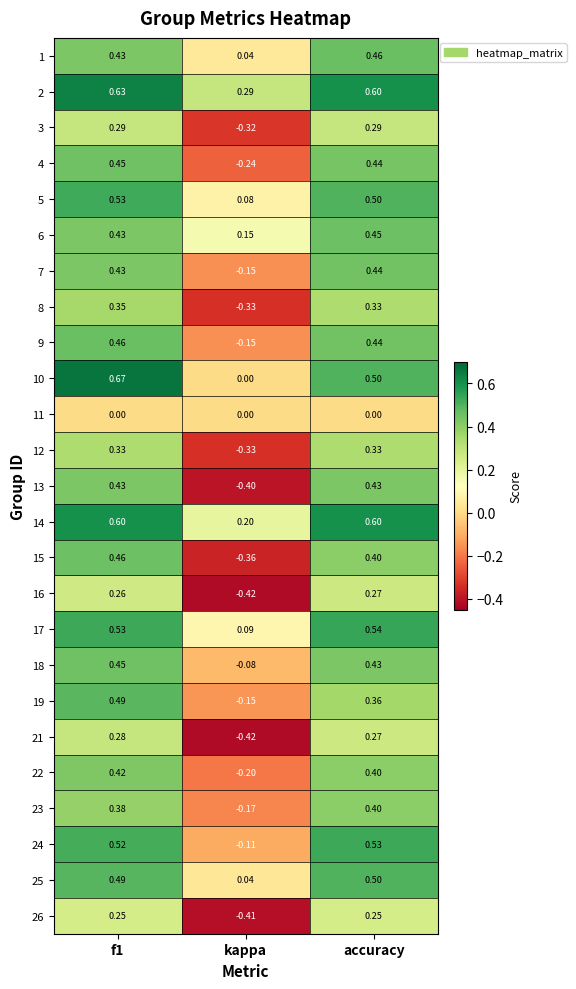

Is the value of 7 at accuracy greater than the value of 11 at accuracy?

Yes